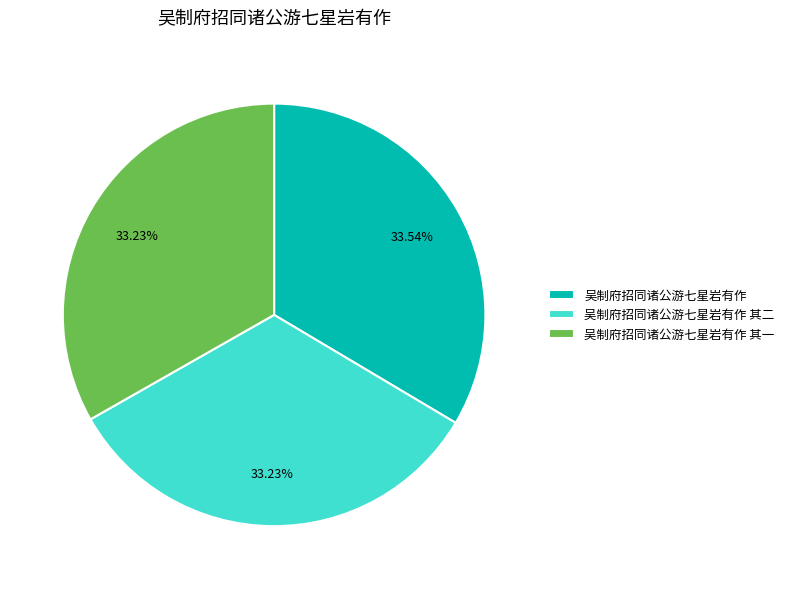

True or false: 吴制府招同诸公游七星岩有作 accounts for 34% of the total.

True